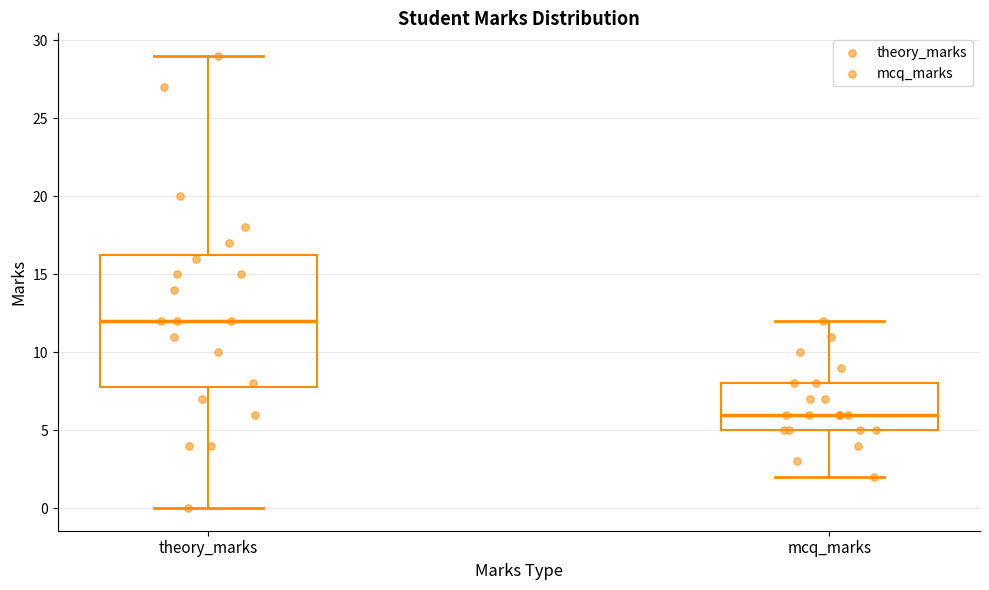

Where does the median line of the box for theory_marks sit on the y-axis? The values are not printed on the chart, so give them approximately, as read against the axis.

12.0